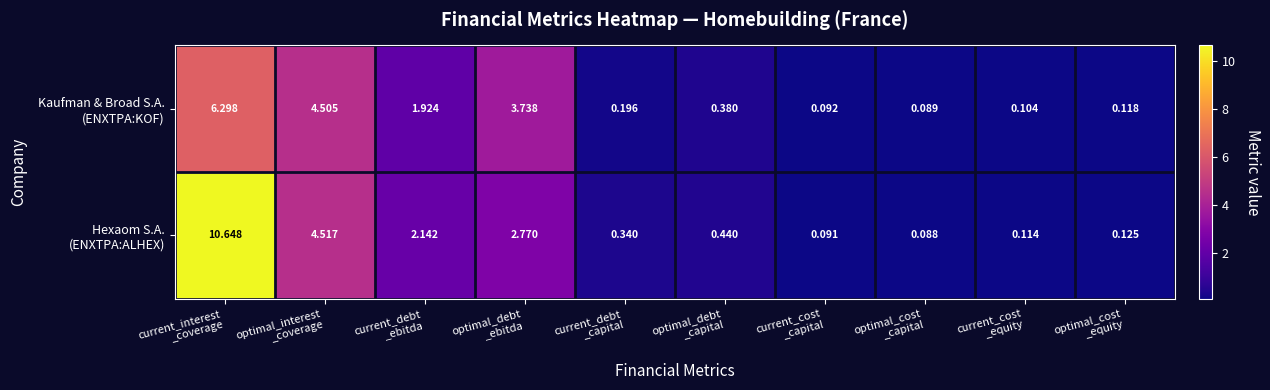

How many categories are shown in the chart?

10